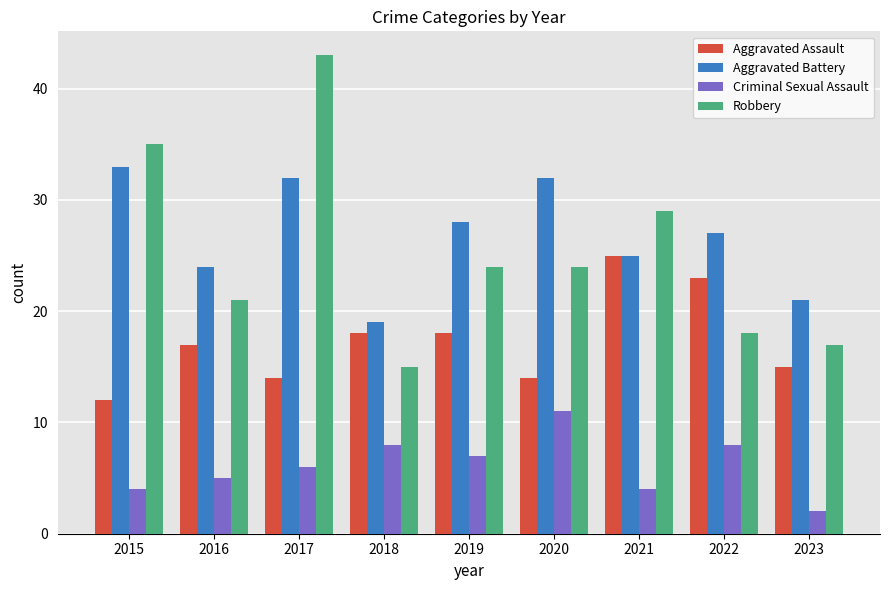

Read the Criminal Sexual Assault value at 2017.

6